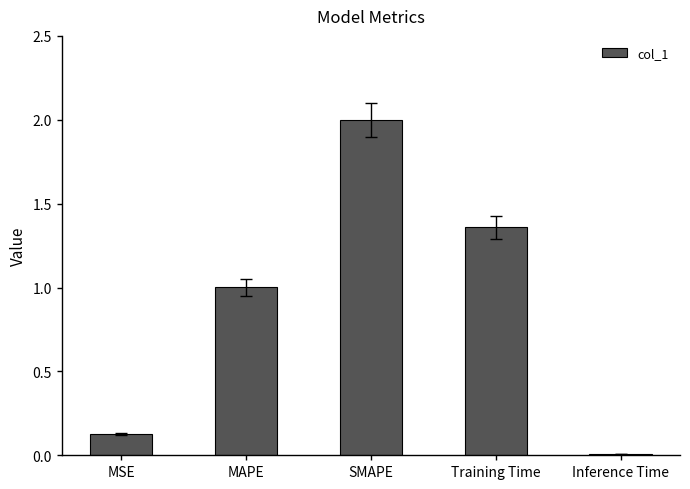

Where is the data nearest to the value 1?

MAPE